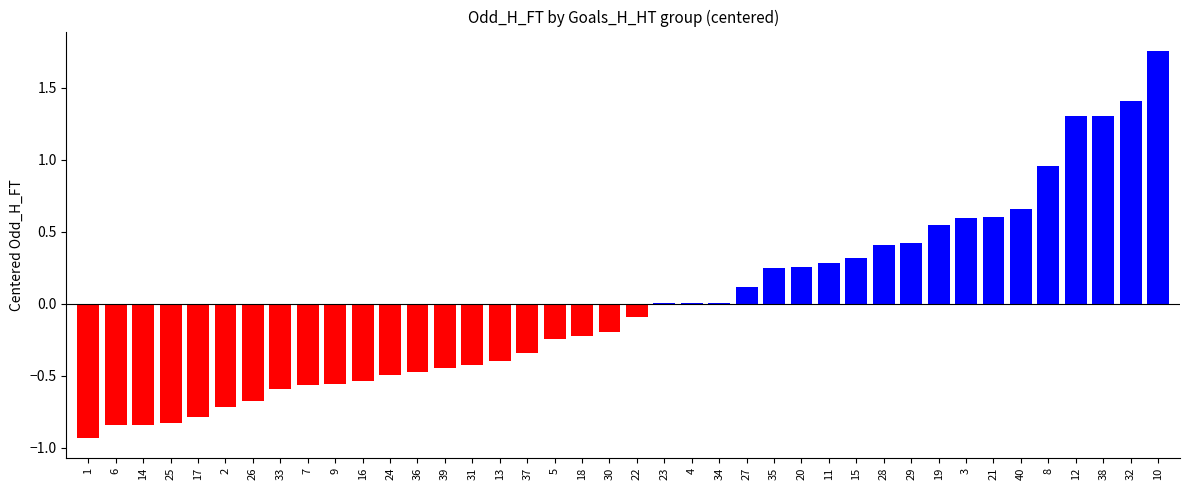

What is the sum of the values at 26 and 6?

-1.5